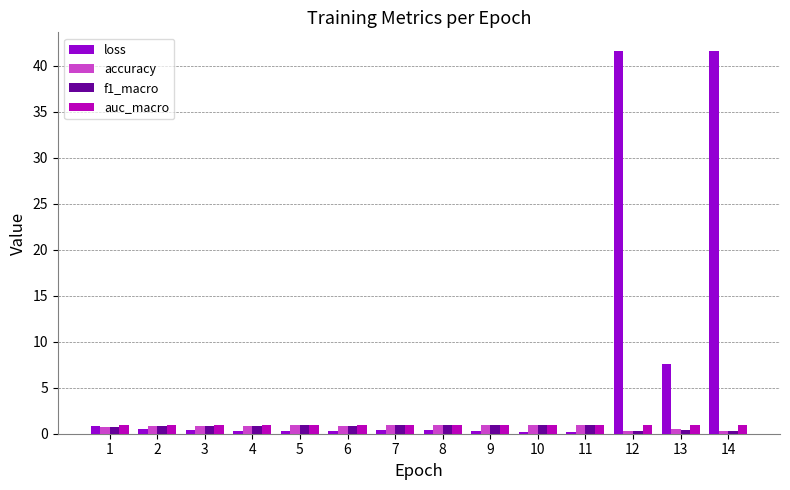

What is the difference between the highest and lowest values at 10?

0.8